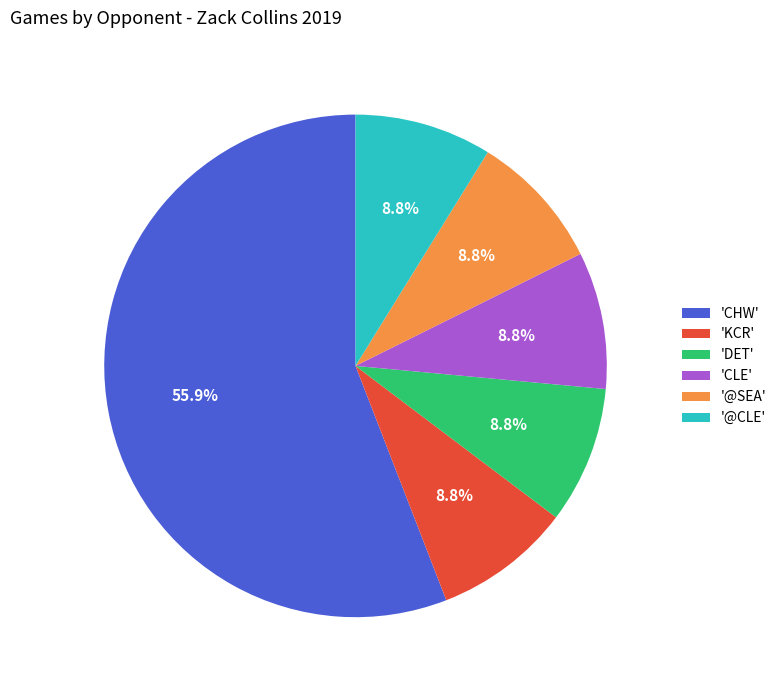

Which category has the biggest portion of the pie?

'CHW'